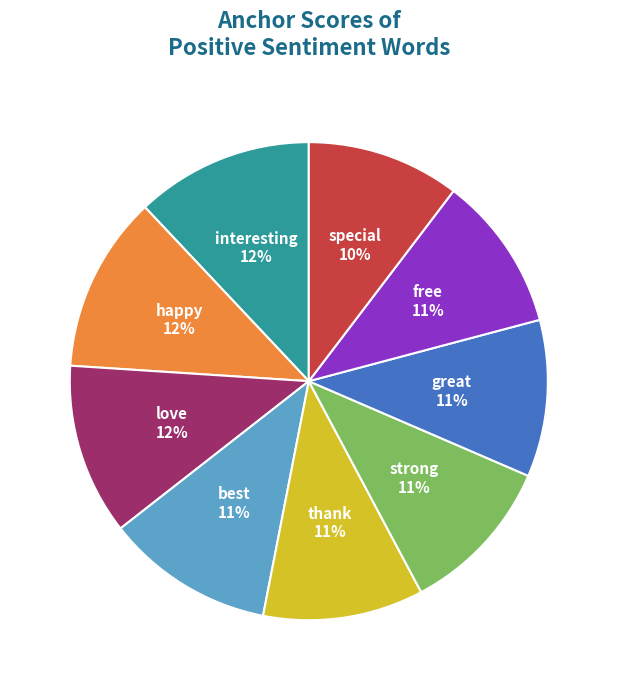

To the nearest percent, what is the difference between the largest and smallest slice percentages?

2%